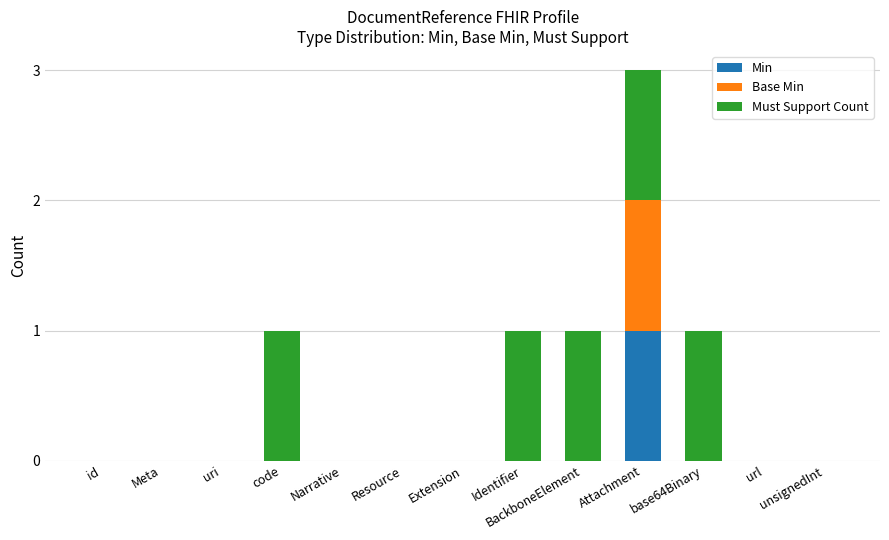

What is the total value across all series at base64Binary?

1